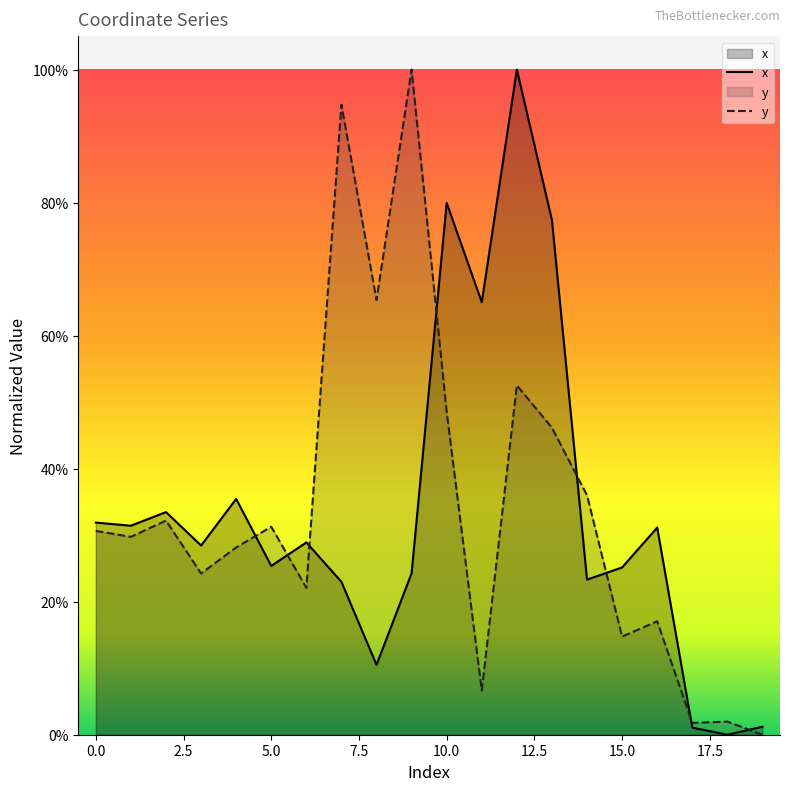

Does the chart display data point markers on the line(s)?

No